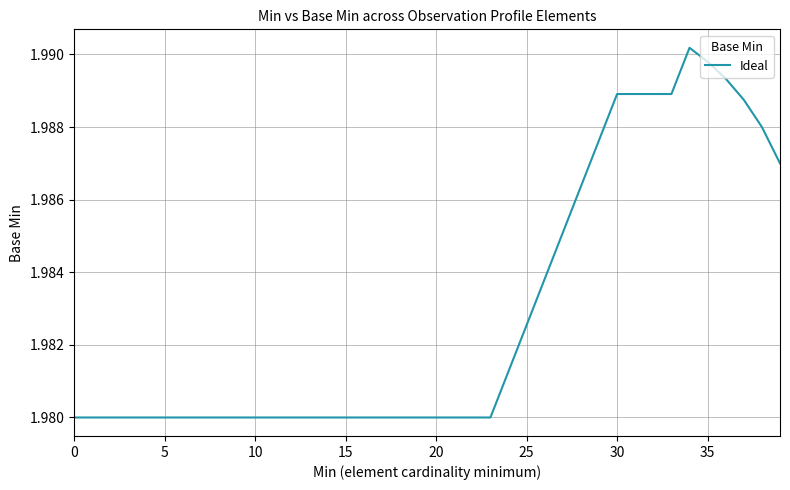

What is the maximum value shown in the chart?

2.0